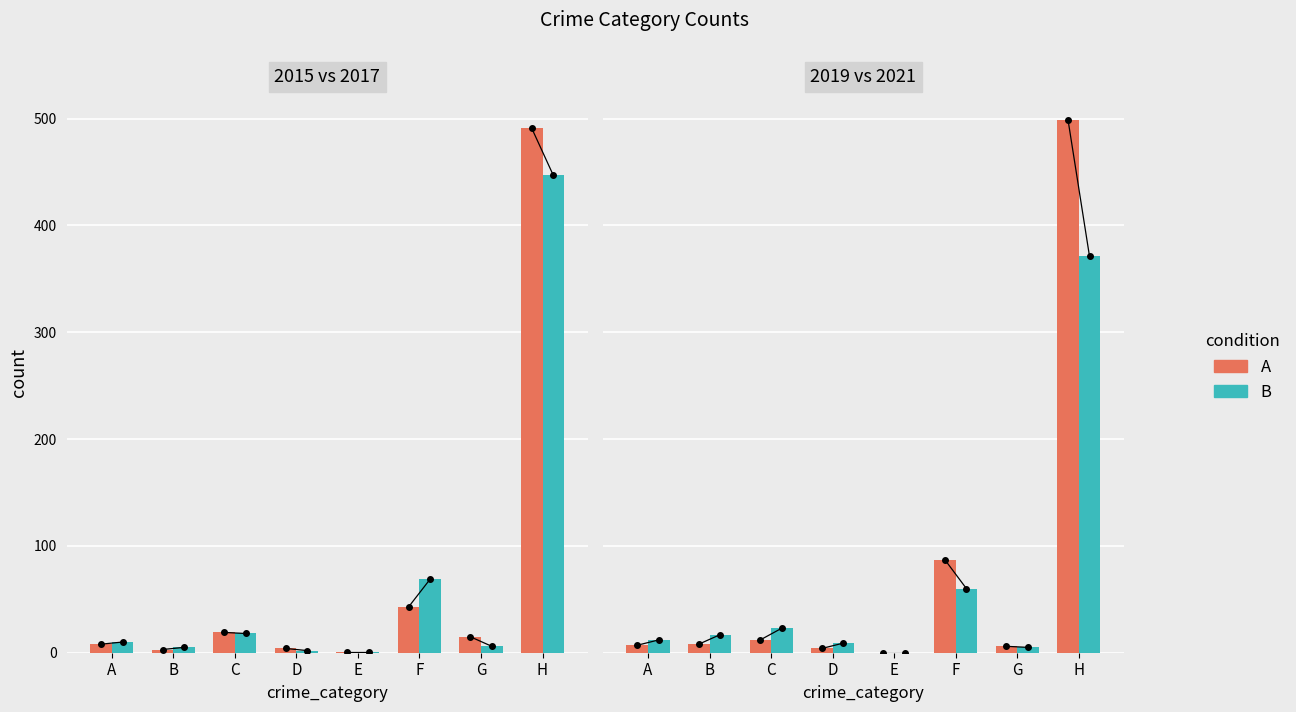

What is the value of the B bar at the 2nd from the left?

17